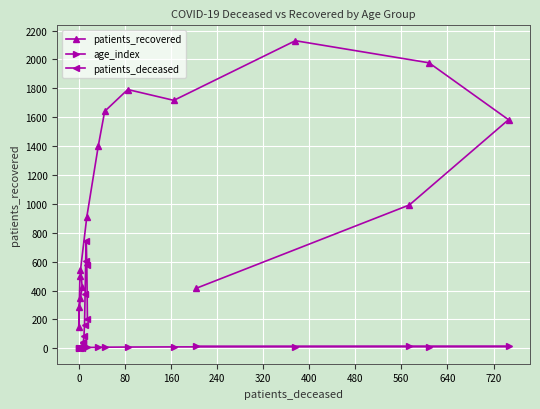

How many values in the age_index series exceed 8?

7